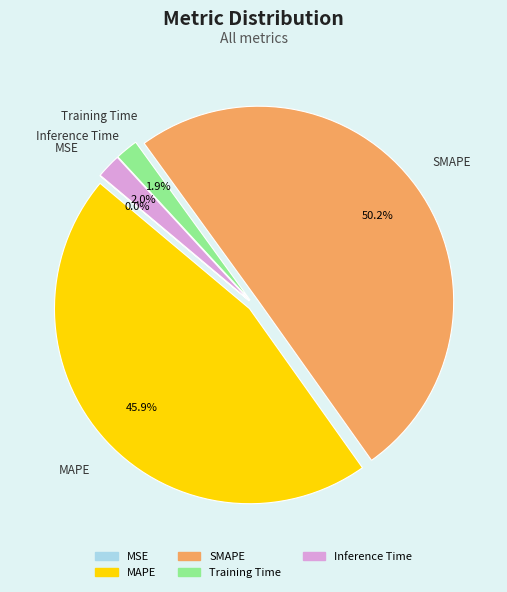

Do SMAPE and Training Time together represent more than half of the pie?

Yes